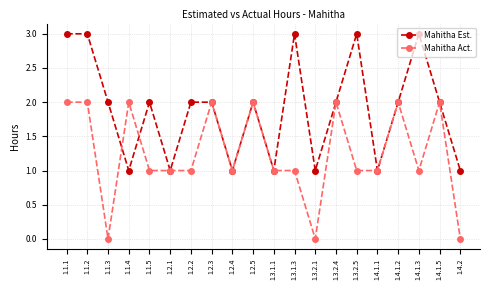

At which category does Mahitha Est. reach its first local valley?

1.1.4